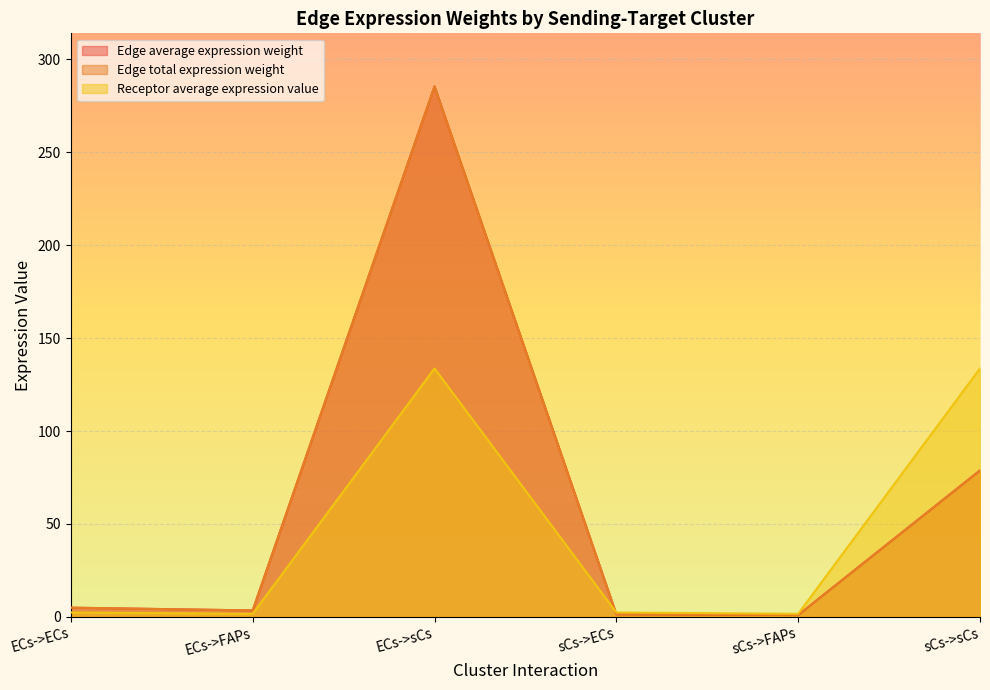

At which label is Edge total expression weight closest to 143?

sCs->sCs